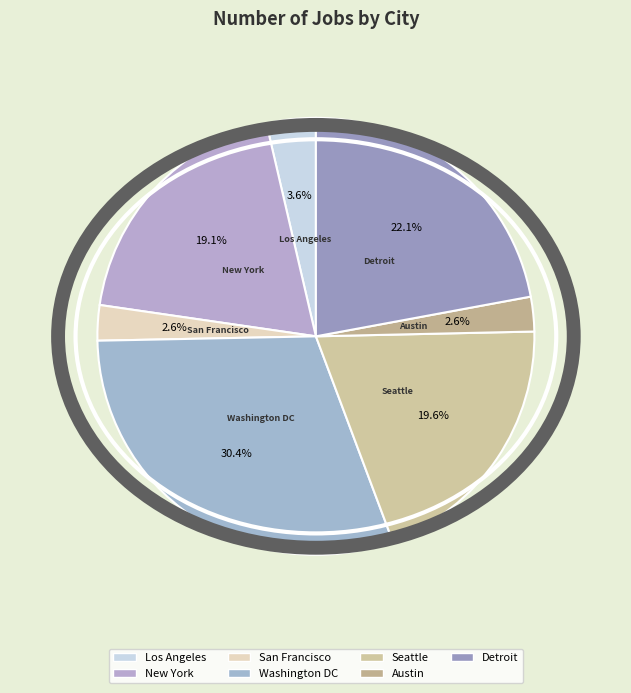

What is the ratio of the value at Detroit to the value at Seattle?

1.1